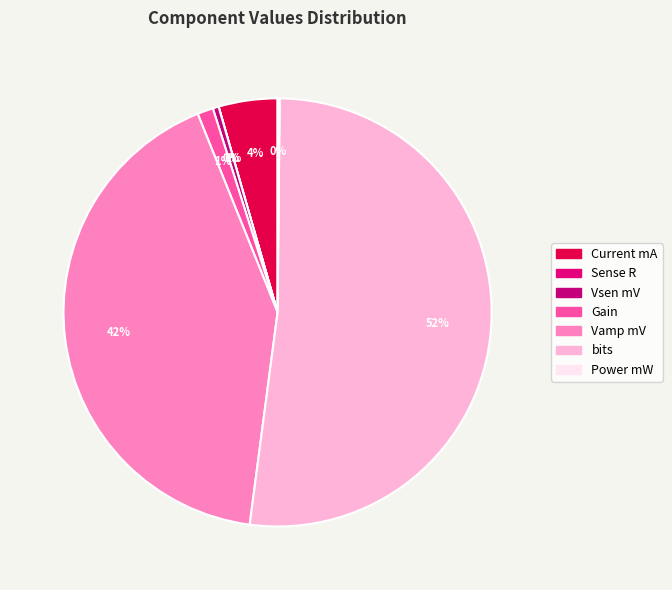

What is the largest slice in the pie chart?

bits